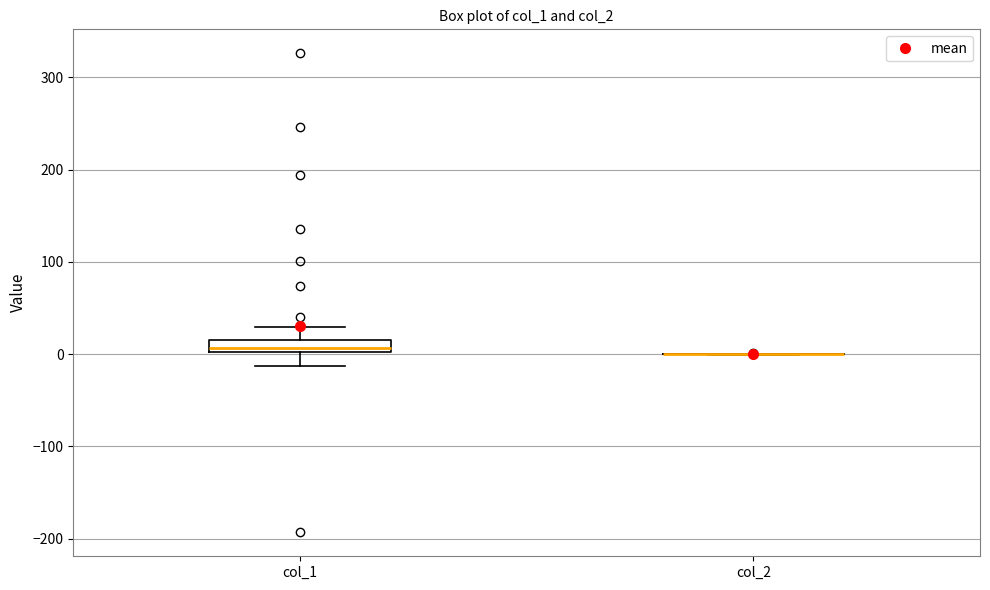

Where does the median line of the box for col_1 sit on the y-axis? The values are not printed on the chart, so give them approximately, as read against the axis.

10